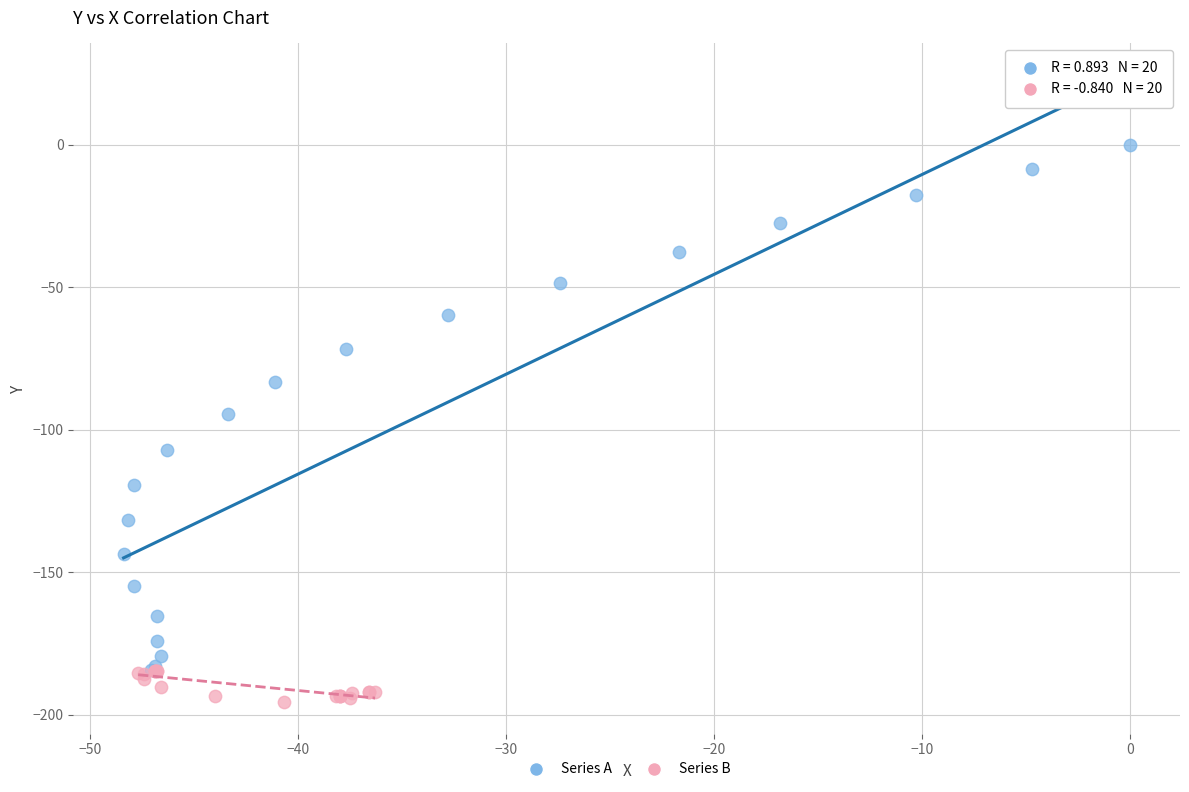

What are all the series names shown in the legend?

Series A, Series B